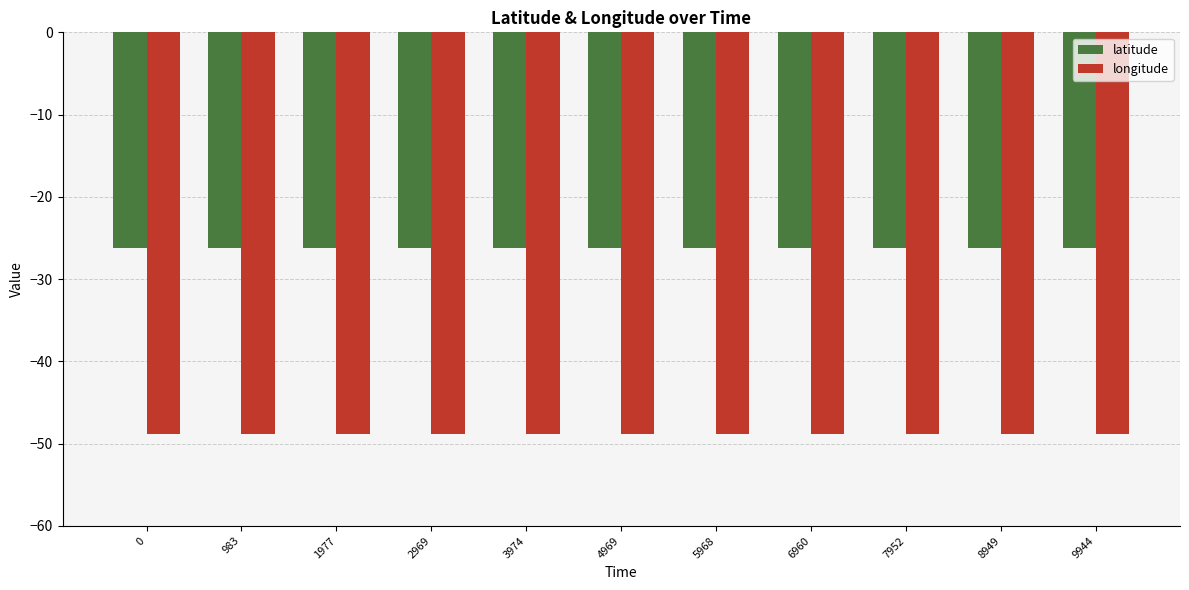

What is the spread (max minus min) of values at 3974?

22.6